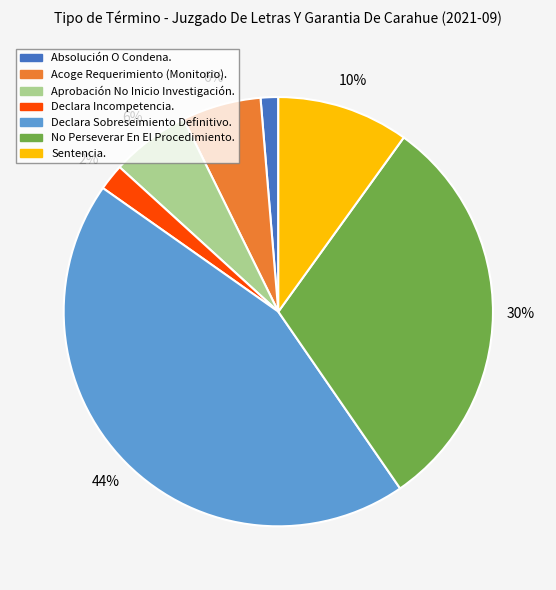

True or false: Declara Incompetencia. accounts for 2% of the total.

True